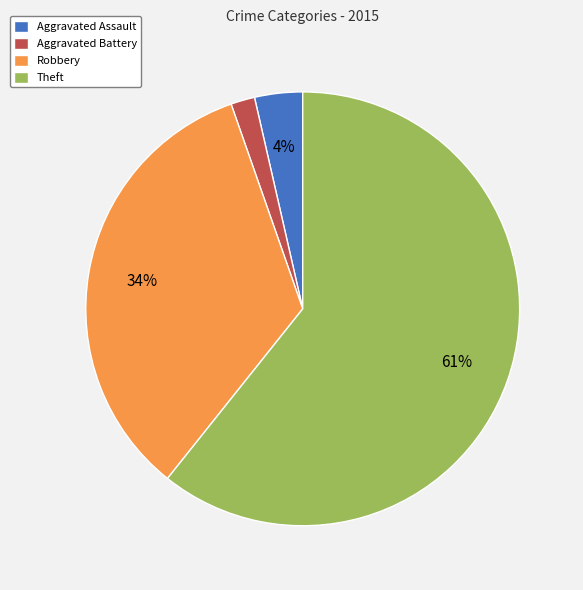

To the nearest percent, what is the combined percentage of Robbery and Aggravated Battery?

36%